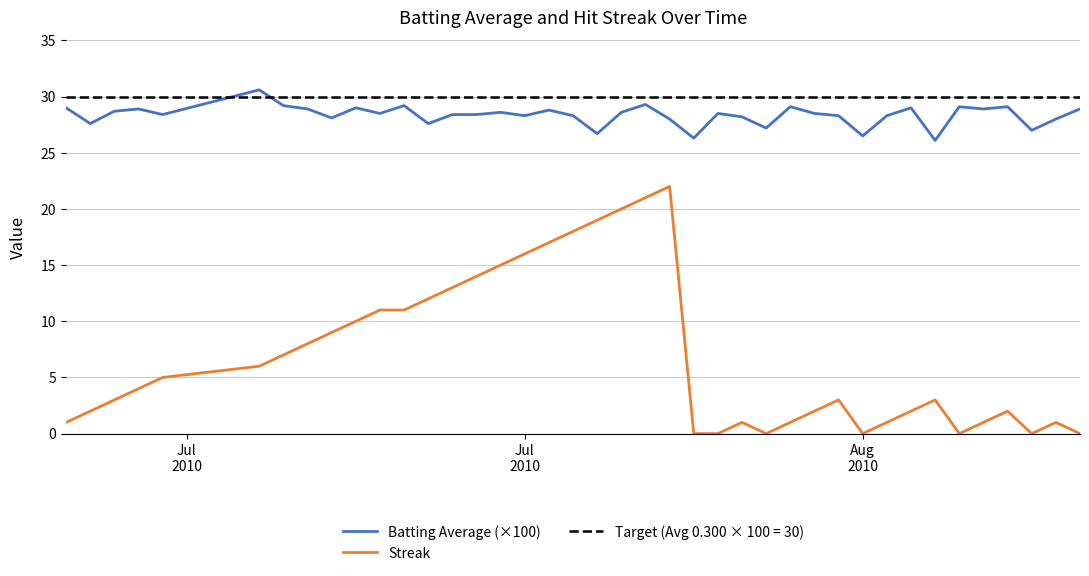

True or false: Batting Average (×100) and Streak intersect in this chart.

False